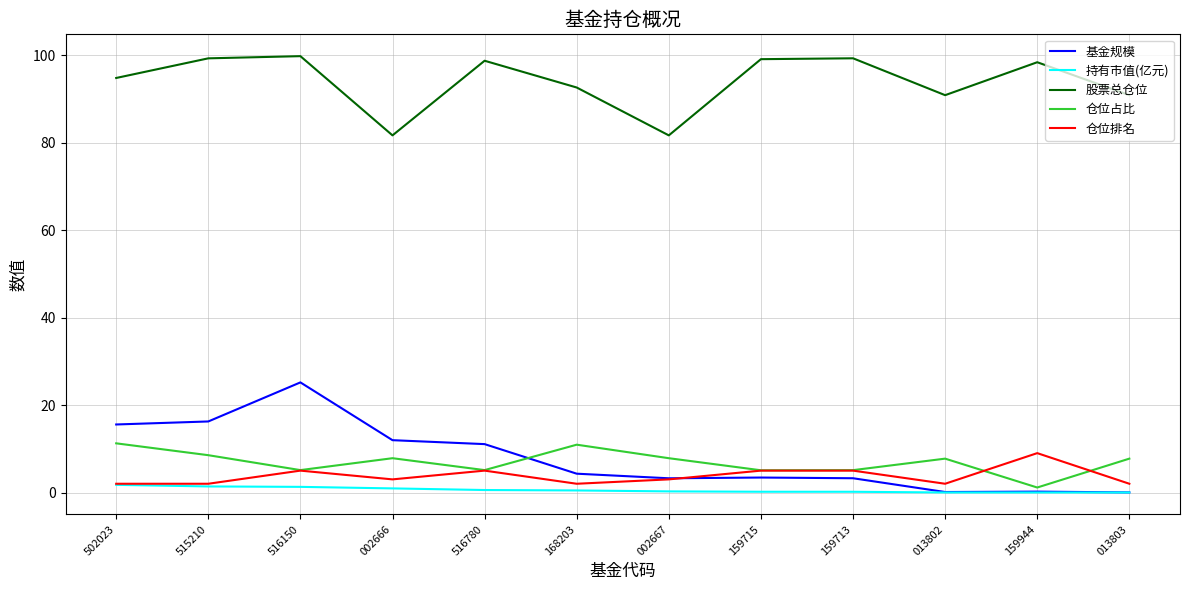

In 基金规模, how many points are higher than both neighbors (excluding endpoints)?

3